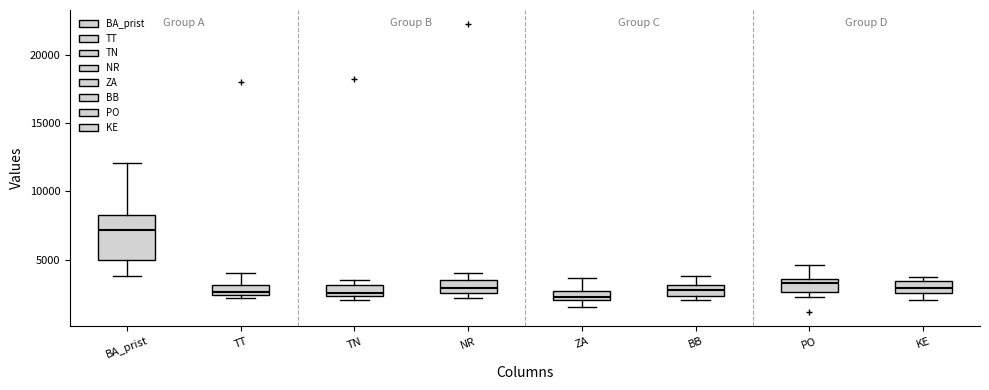

Comparing the boxes themselves (not the whiskers), which one is the tallest?

BA_prist